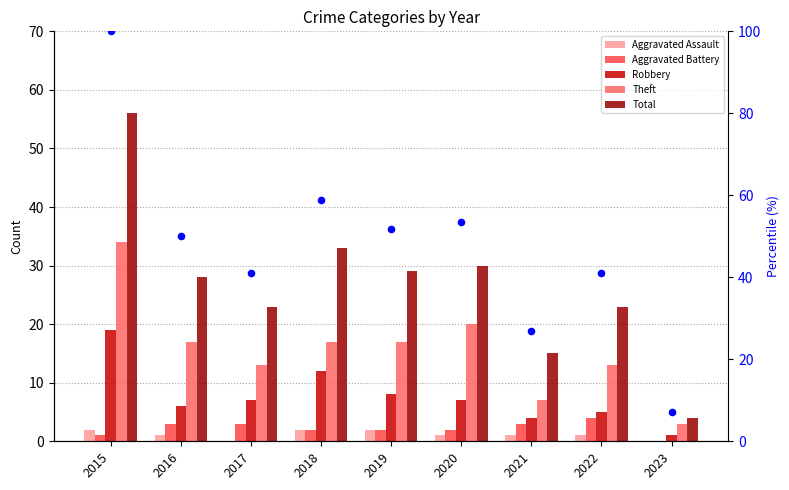

Is the value of Theft at 2023 greater than the value of Total at 2015?

No